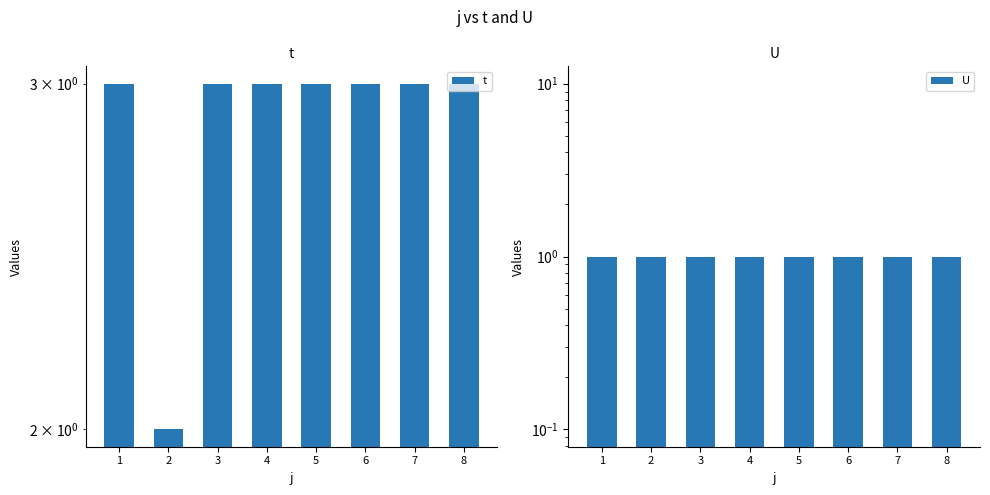

At which label does t reach its peak?

1